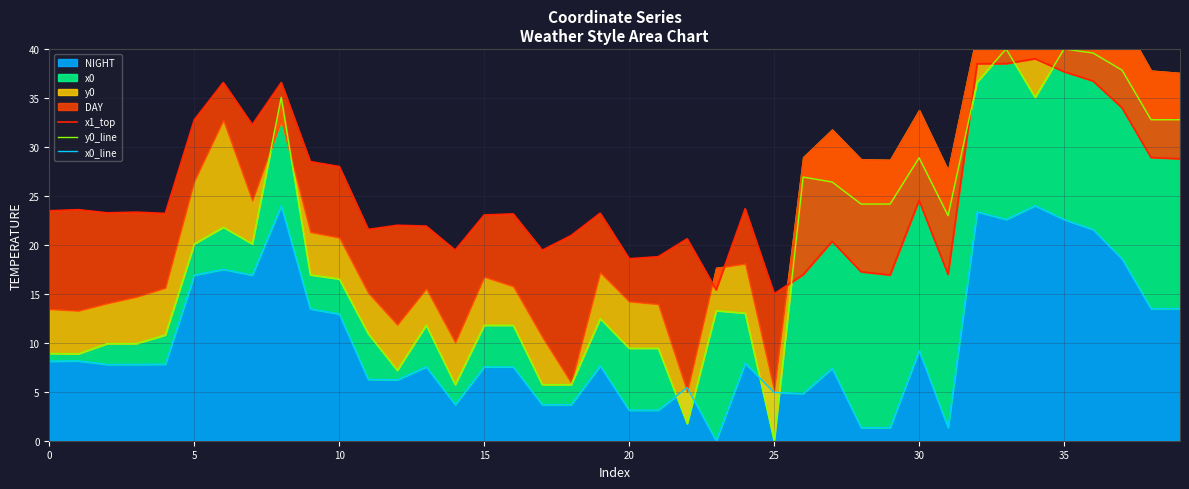

What is the difference between the second highest and second lowest values in the x1_top series?

23.1